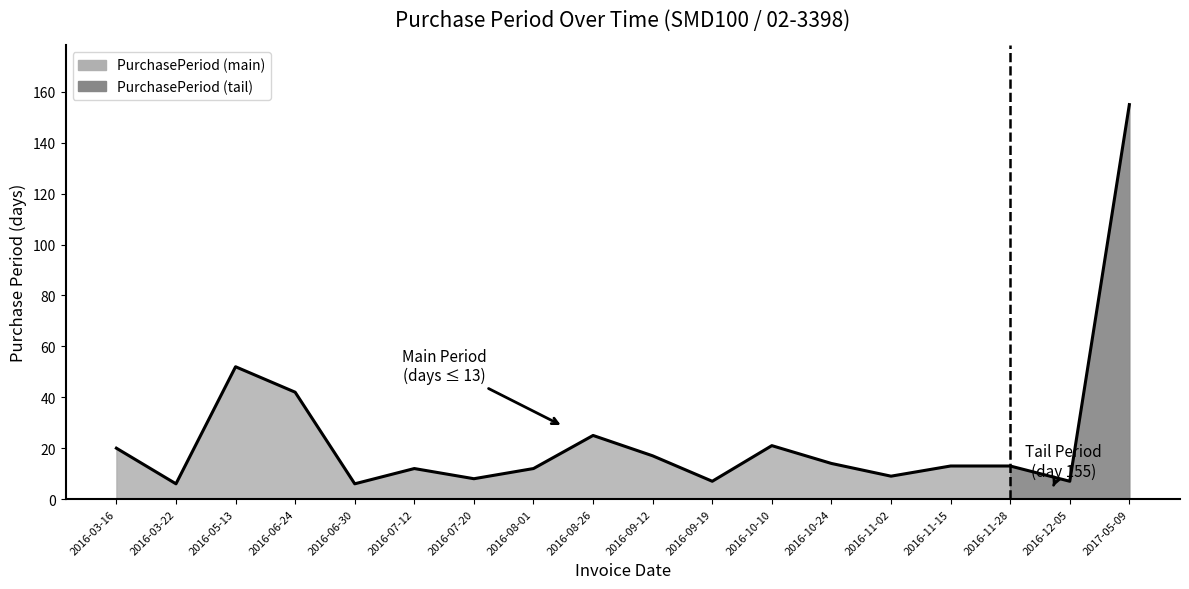

What is the change in value from 2016-06-30 to 2016-08-26?

+19